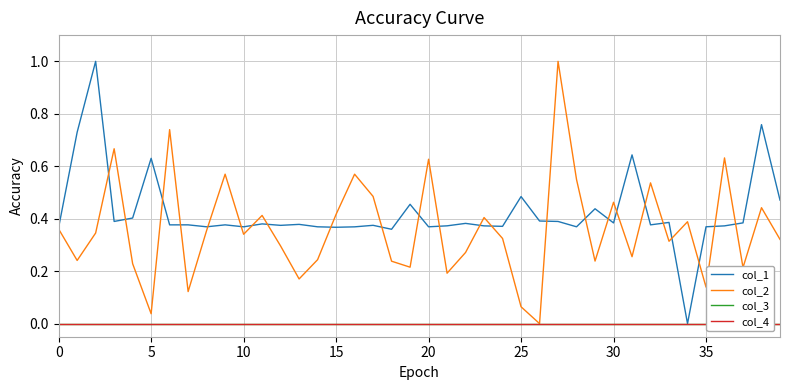

Reading left to right, extract all data points from this chart.

col_1: 0.4	0.7	1.0	0.4	0.4	0.6	0.4	0.4	0.4	0.4	0.4	0.4	0.4	0.4	0.4	0.4	0.4	0.4	0.4	0.5	0.4	0.4	0.4	0.4	0.4	0.5	0.4	0.4	0.4	0.4	0.4	0.6	0.4	0.4	0.0	0.4	0.4	0.4	0.8	0.5
col_2: 0.4	0.2	0.3	0.7	0.2	0.0	0.7	0.1	0.4	0.6	0.3	0.4	0.3	0.2	0.2	0.4	0.6	0.5	0.2	0.2	0.6	0.2	0.3	0.4	0.3	0.1	0.0	1.0	0.5	0.2	0.5	0.3	0.5	0.3	0.4	0.1	0.6	0.2	0.4	0.3
col_3: 0.0	0.0	0.0	0.0	0.0	0.0	0.0	0.0	0.0	0.0	0.0	0.0	0.0	0.0	0.0	0.0	0.0	0.0	0.0	0.0	0.0	0.0	0.0	0.0	0.0	0.0	0.0	0.0	0.0	0.0	0.0	0.0	0.0	0.0	0.0	0.0	0.0	0.0	0.0	0.0
col_4: 0.0	0.0	0.0	0.0	0.0	0.0	0.0	0.0	0.0	0.0	0.0	0.0	0.0	0.0	0.0	0.0	0.0	0.0	0.0	0.0	0.0	0.0	0.0	0.0	0.0	0.0	0.0	0.0	0.0	0.0	0.0	0.0	0.0	0.0	0.0	0.0	0.0	0.0	0.0	0.0